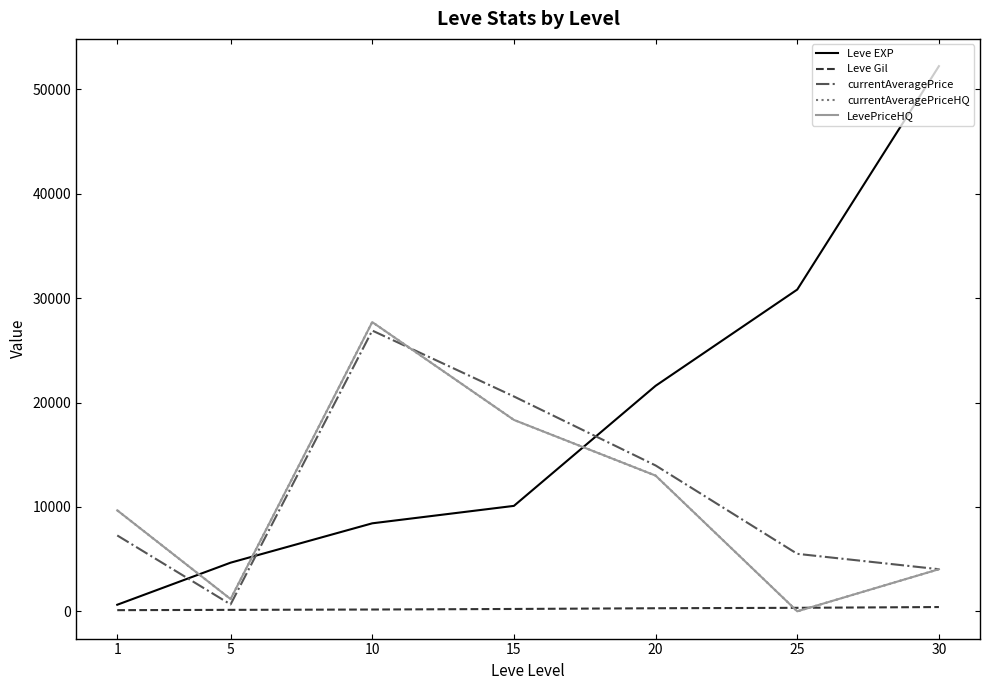

At how many categories does at least one series exceed 23323?

3